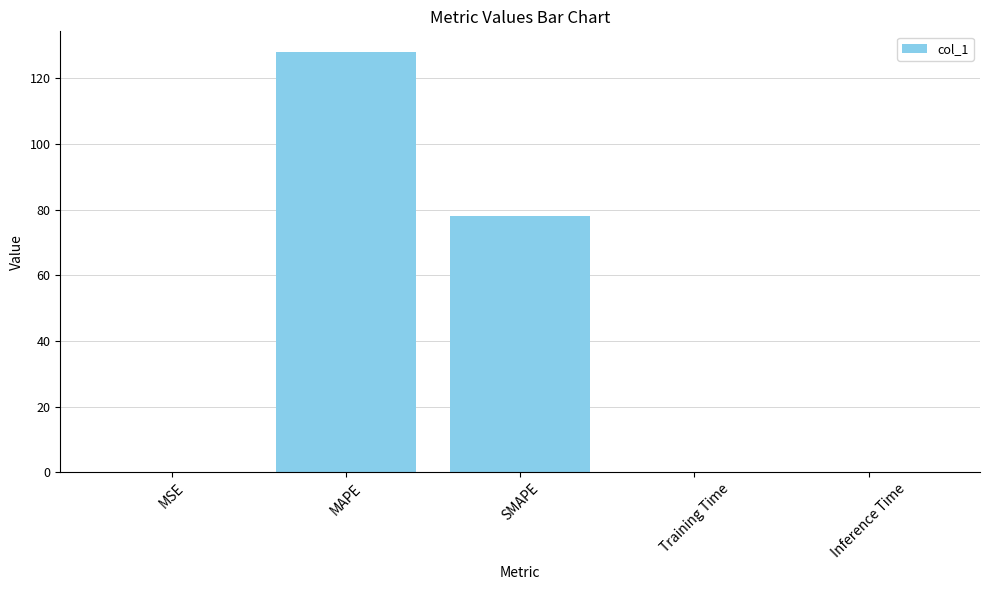

Where is the data nearest to the value 63?

SMAPE